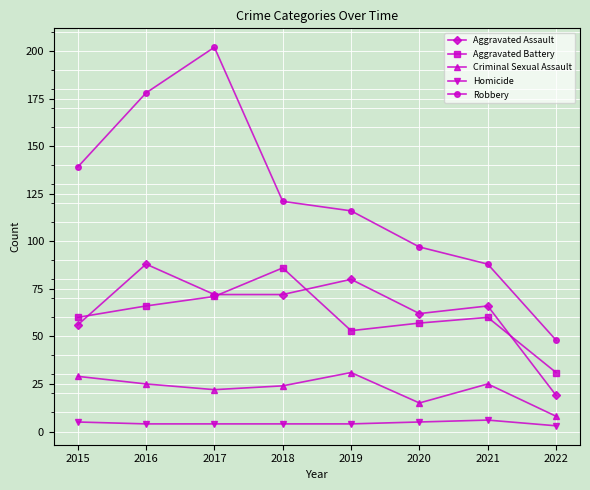

What is the value of the Homicide point at the 2nd from the left?

4